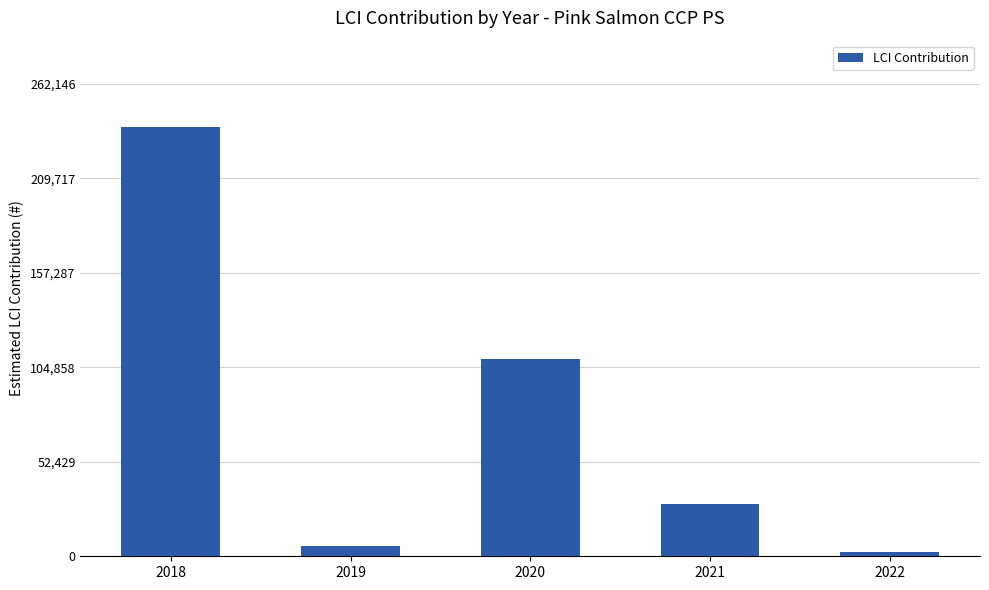

What is the difference between the second highest and minimum values?

107417